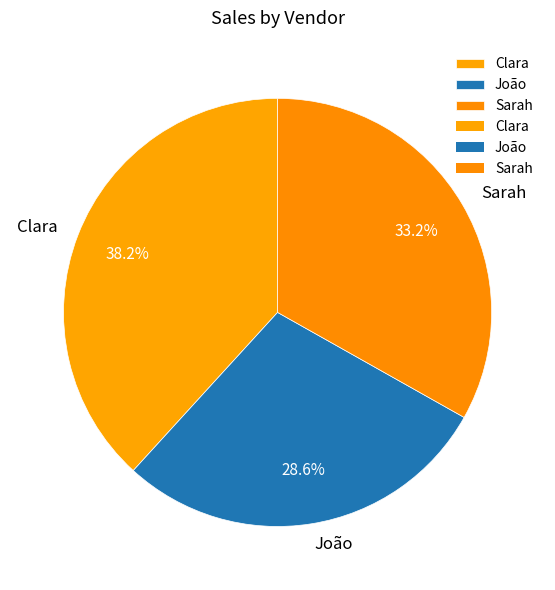

How many slices are in this pie chart?

3